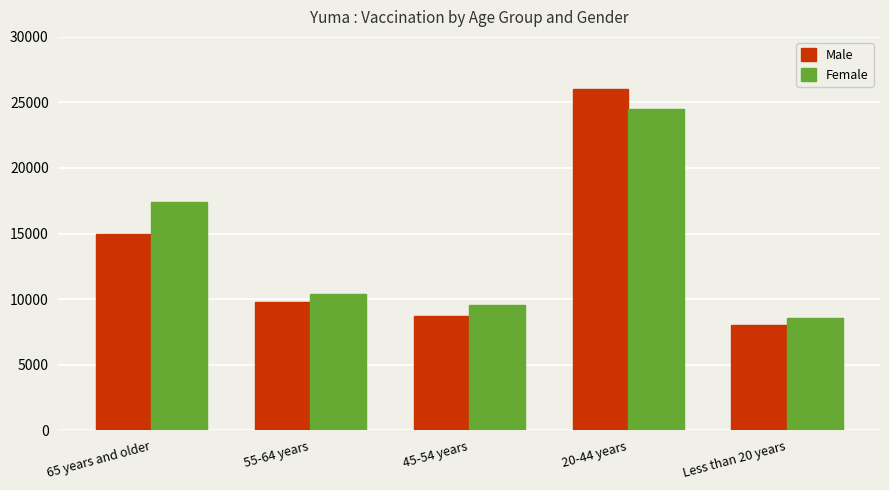

Count the number of data series in this chart.

2